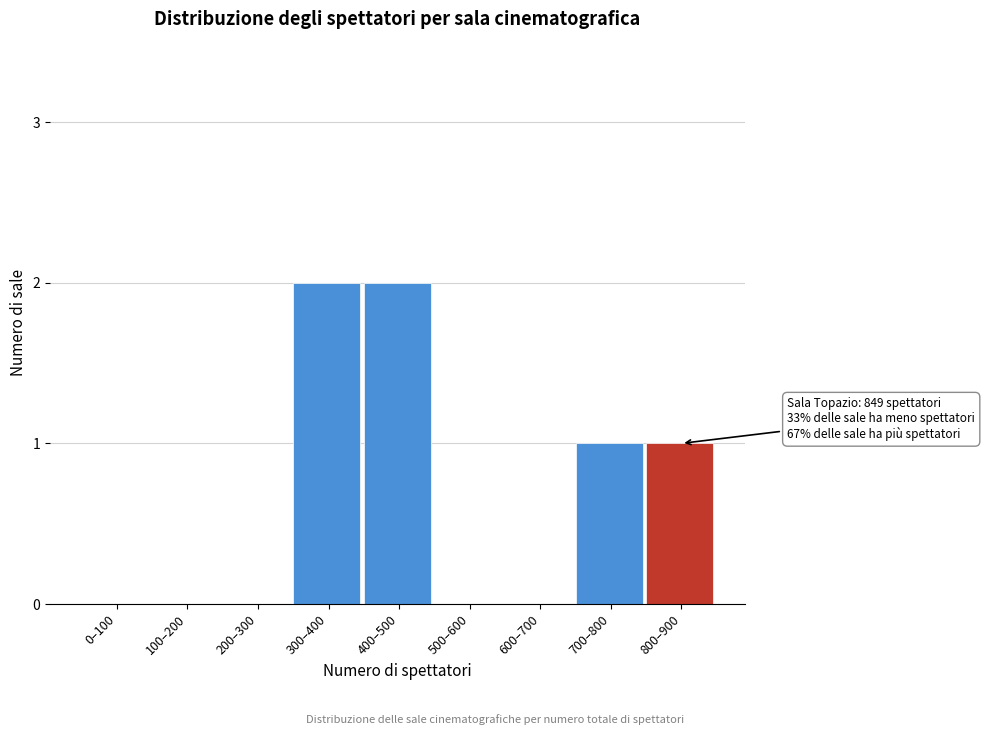

Reading left to right, list all the values displayed in this chart.

0–100=0	100–200=0	200–300=0	300–400=2	400–500=2	500–600=0	600–700=0	700–800=1	800–900=1